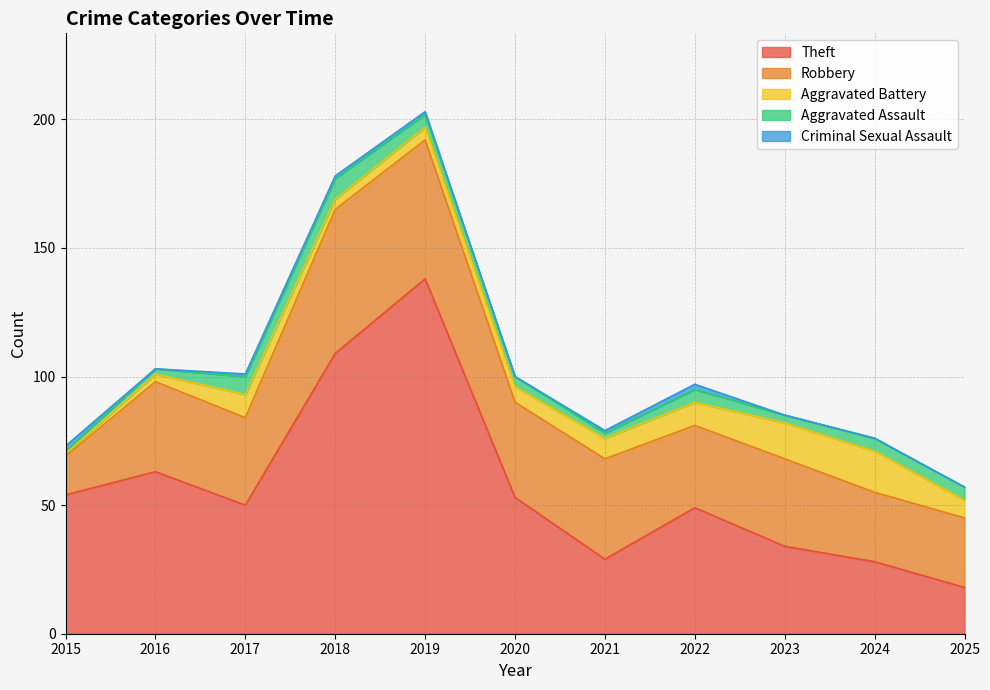

True or false: Robbery has more than 1 points higher than both neighbors.

True